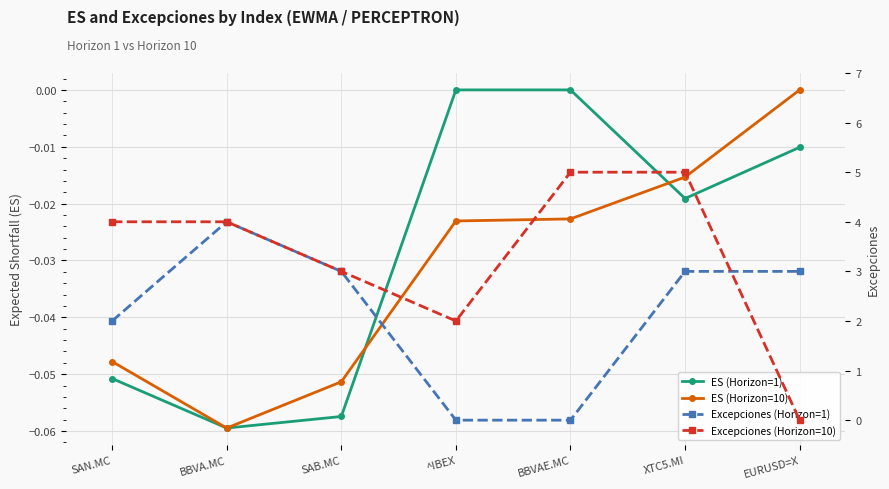

What is the label of the 6th point from the left?

XTC5.MI